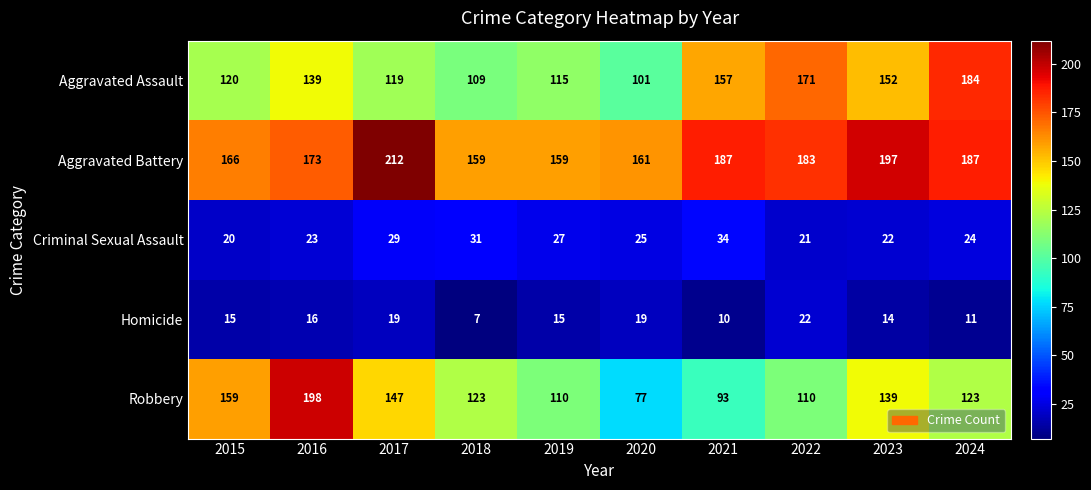

At how many categories does at least one series exceed 46?

10